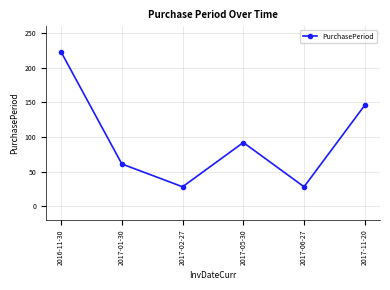

What is the ratio of the value at 2017-02-27 to the value at 2017-01-30?

0.5